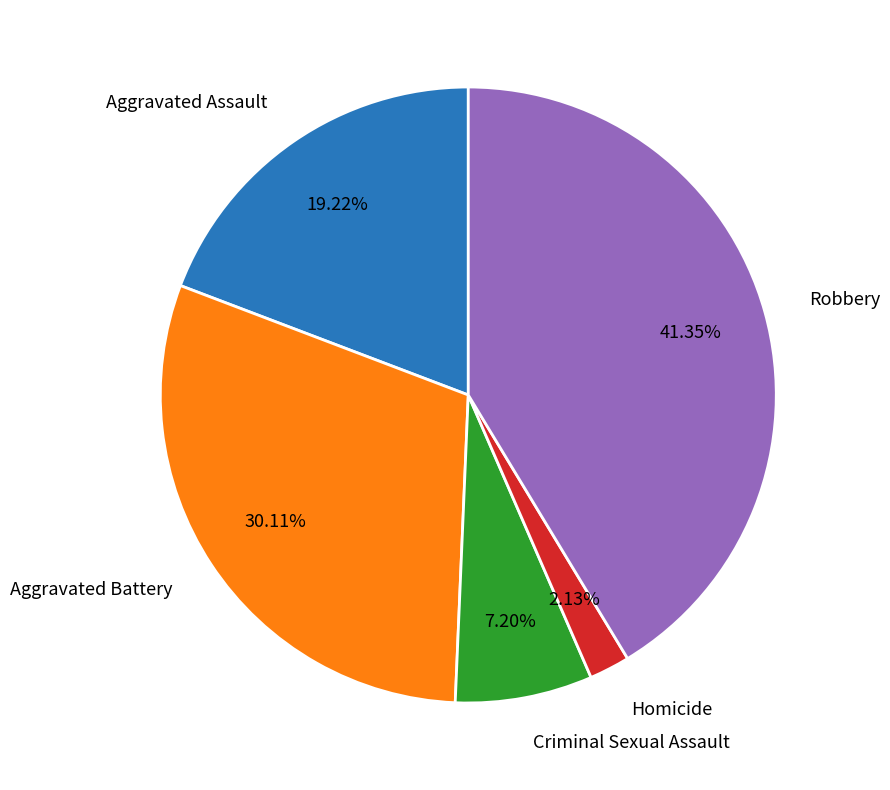

Rank the categories by value from highest to lowest.

Robbery, Aggravated Battery, Aggravated Assault, Criminal Sexual Assault, Homicide